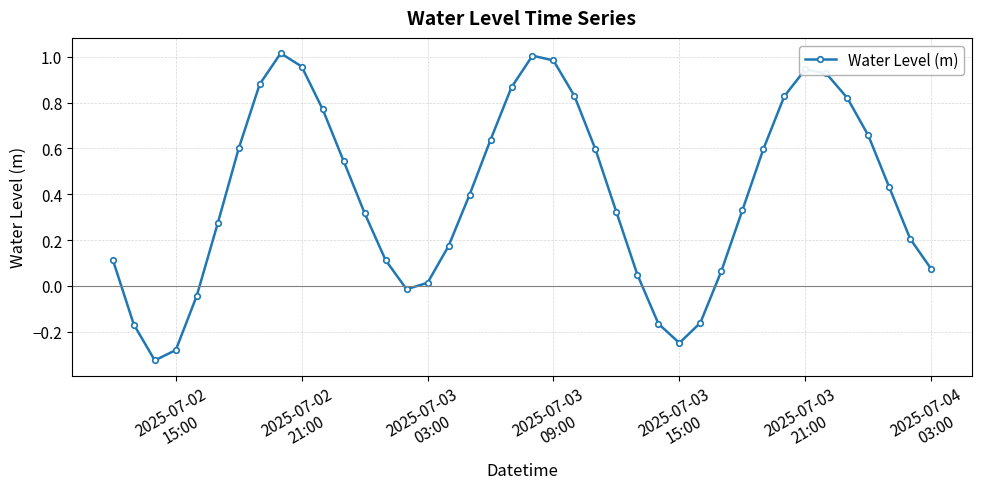

What is the difference between the maximum and minimum values?

1.3